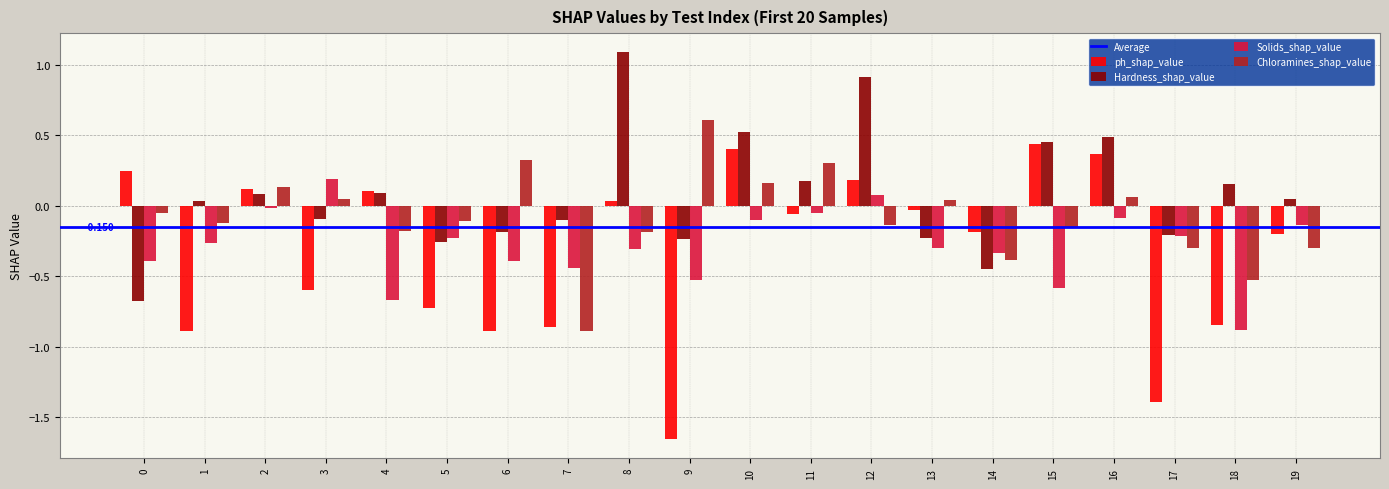

At how many categories does at least one series exceed 0?

16